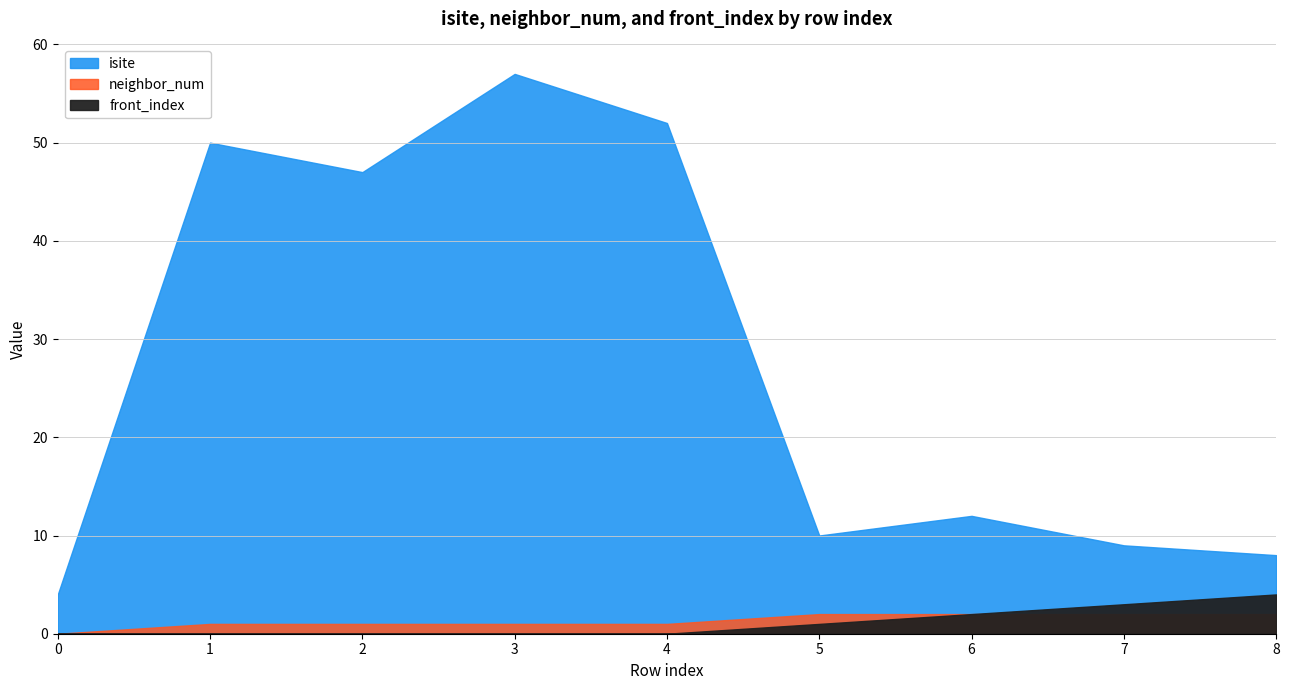

Read the isite value at 0.

4